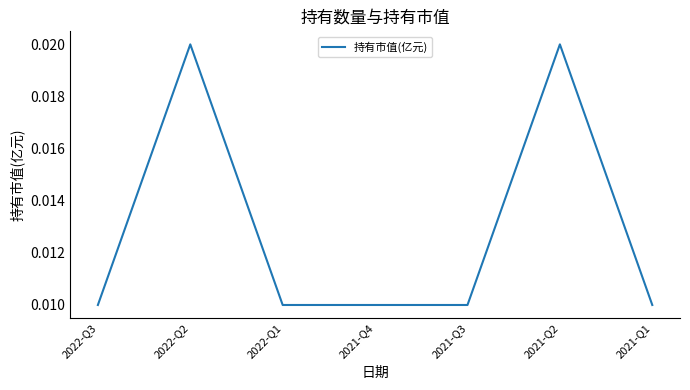

True or false: there are more than 0 points higher than both neighbors.

True